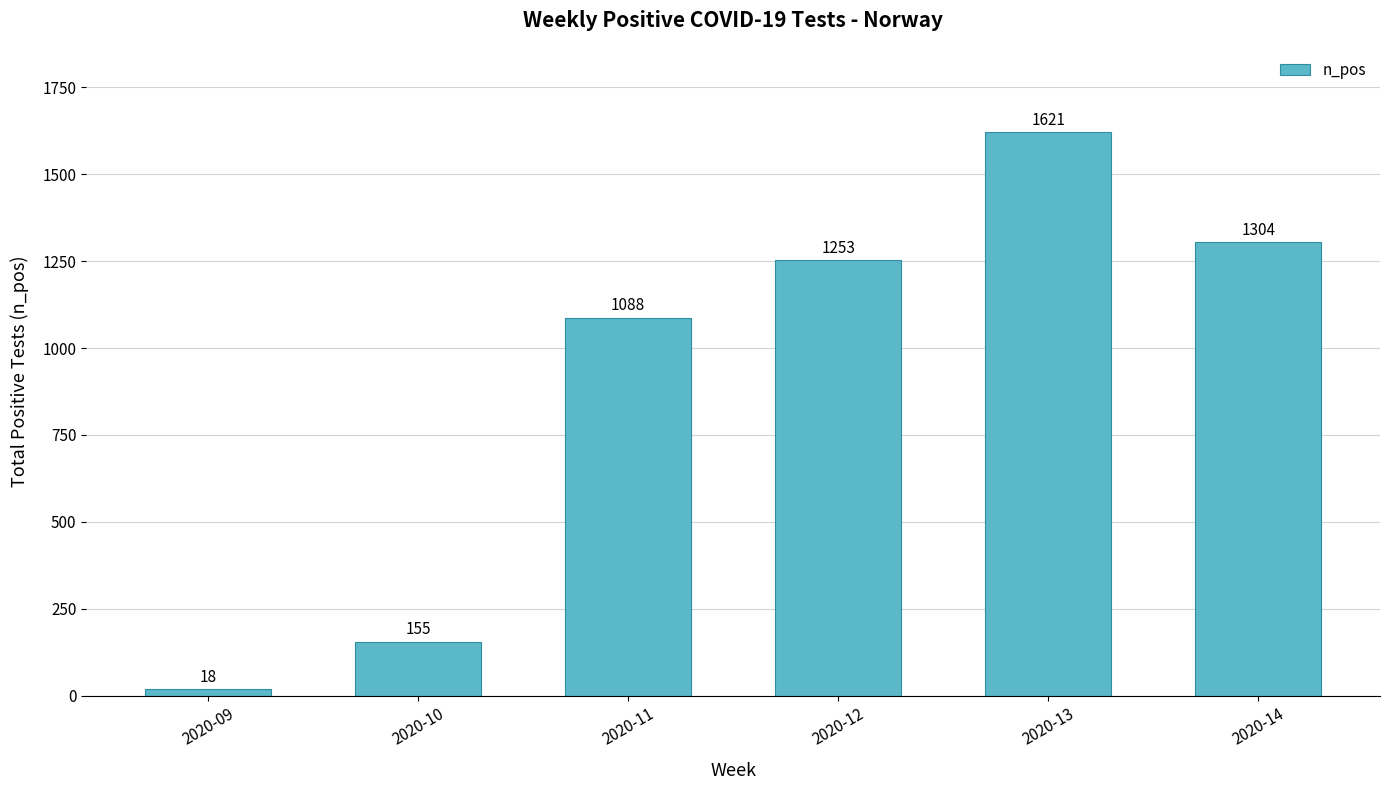

Does the chart contain any negative values?

No